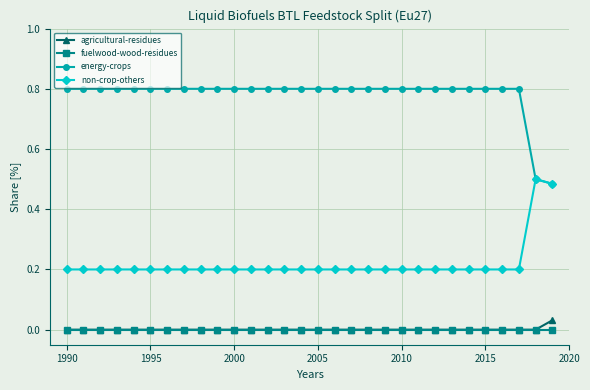

True or false: non-crop-others and agricultural-residues intersect in this chart.

False